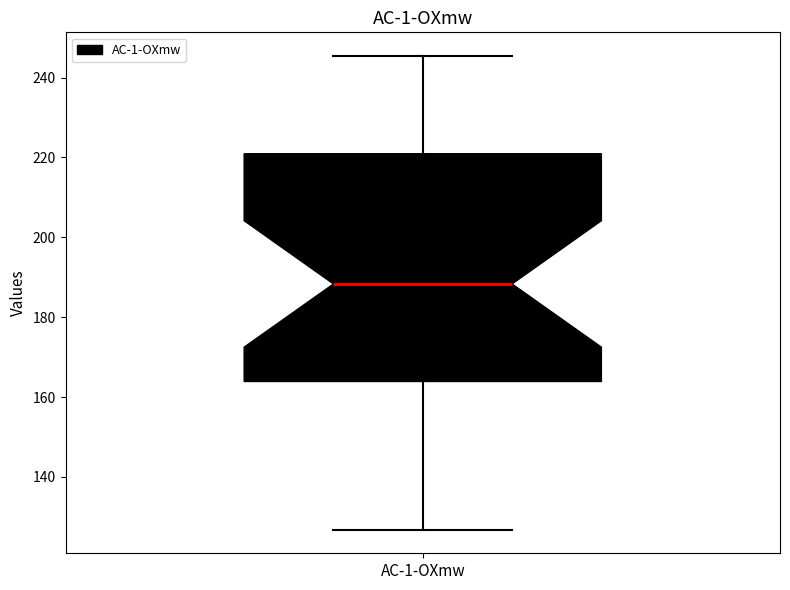

Where does the upper whisker of the box for AC-1-OXmw end on the y-axis? The values are not printed on the chart, so give them approximately, as read against the axis.

246